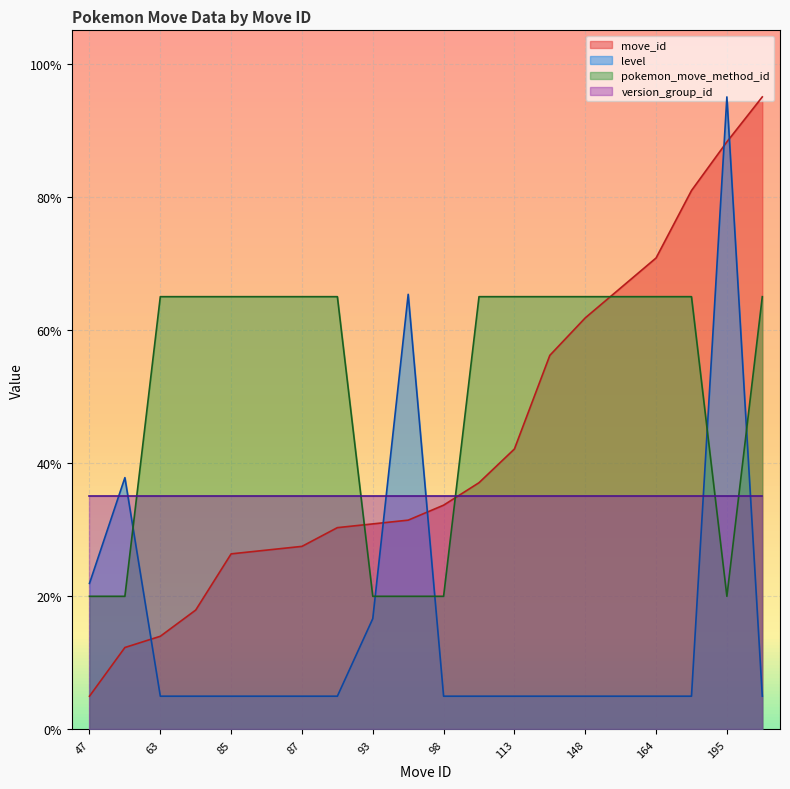

Read the pokemon_move_method_id value at 207.

65.0